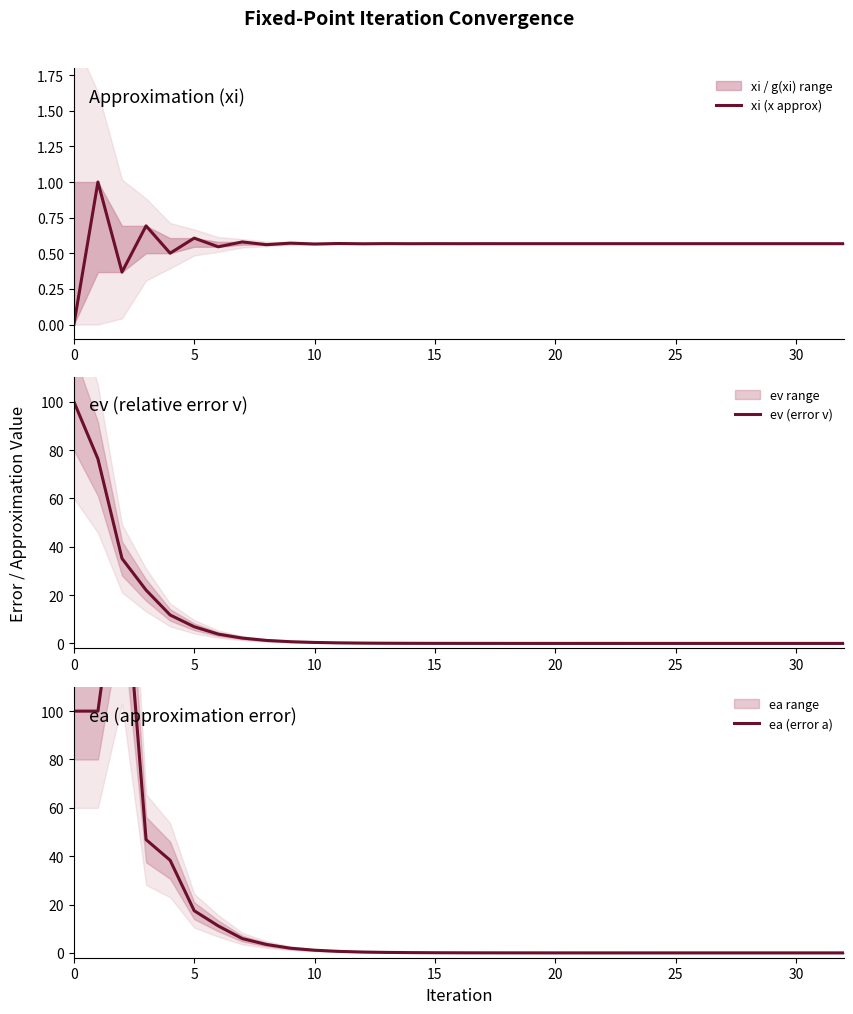

Which has a higher value, 15 or 12?

15